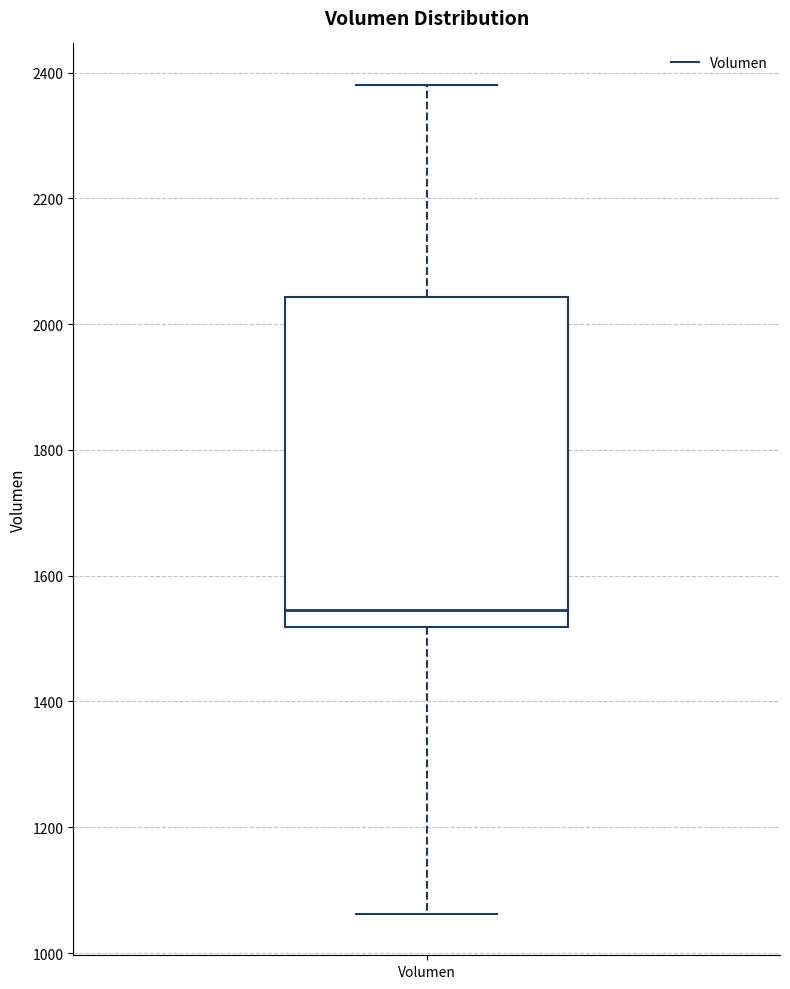

Transcribe this box plot: give where the median line is, the range the box spans, and where the two whiskers end, as read against the y-axis. The values are not printed on the chart, so give them approximately, as read against the axis.

median 1540, box 1520 to 2040, whiskers 1060 to 2380